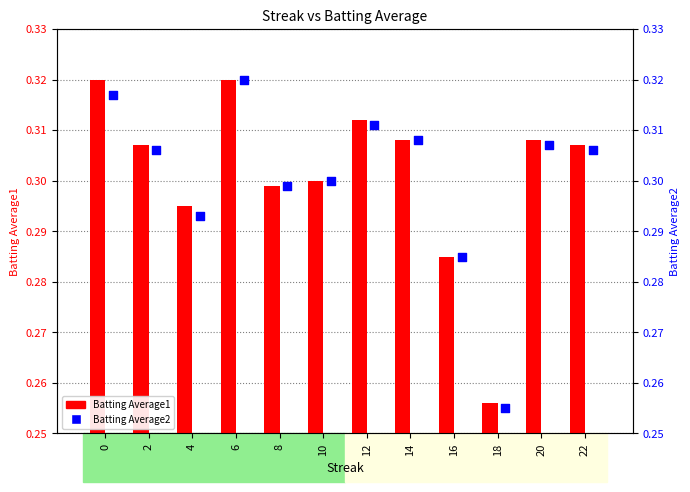

At how many categories does at least one series exceed 0?

12